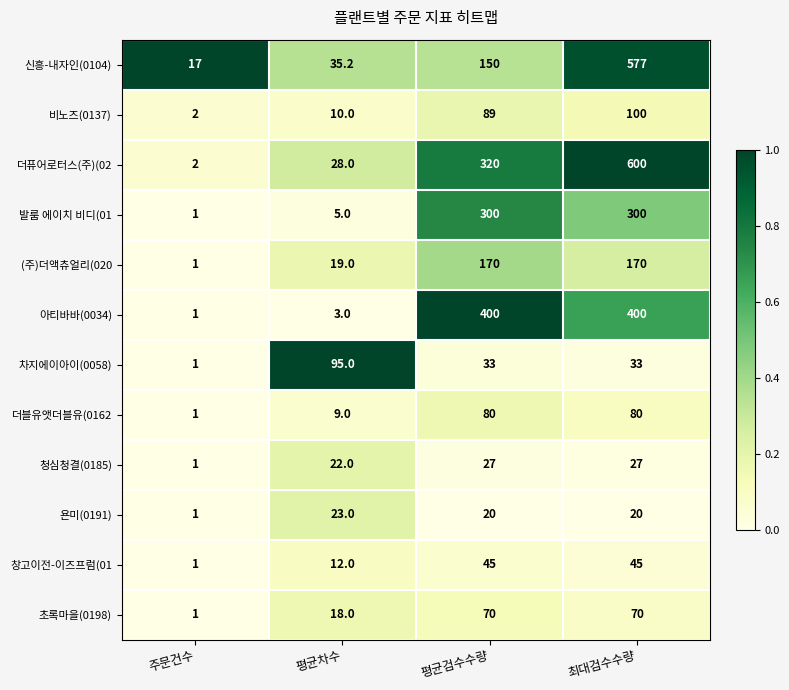

List the series in order of their peak value, highest first.

더퓨어로터스(주)(02, 신흥-내자인(0104), 아티바바(0034), 발룸 에이치 비디(01, (주)더액츄얼리(020, 비노즈(0137), 차지에이아이(0058), 더블유앳더블유(0162, 초록마을(0198), 창고이전-이즈프럼(01, 청심청결(0185), 욘미(0191)